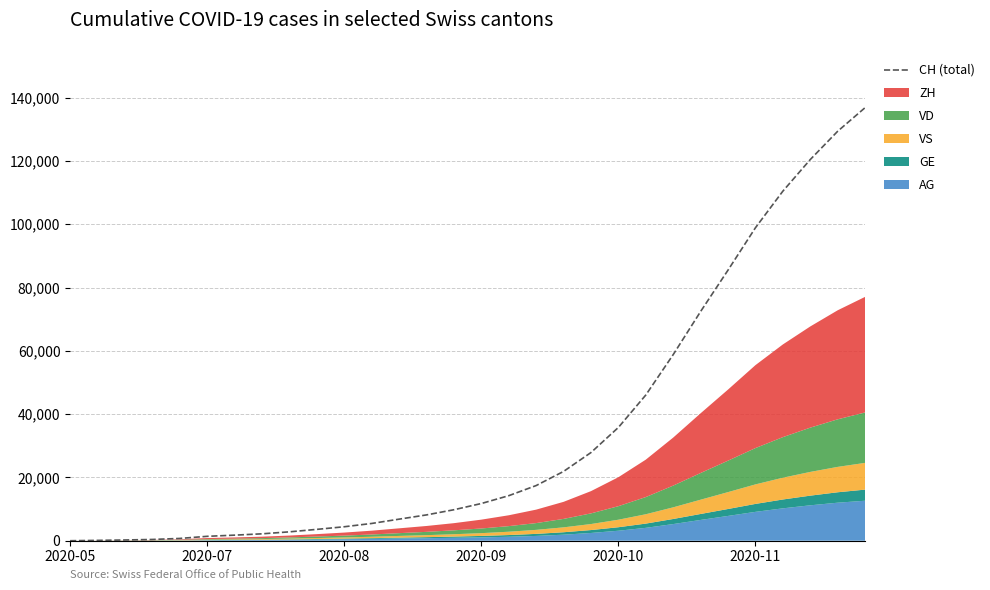

What is the value of the 30th point from the left?

136830